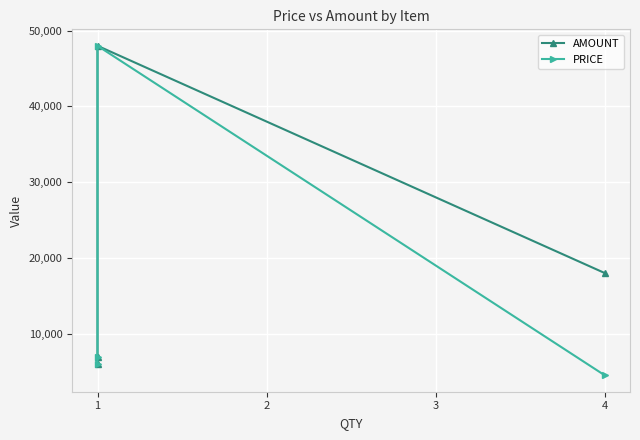

Reading left to right, extract all data points from this chart.

AMOUNT: 18000	48000	6900	6000
PRICE: 4500	48000	6900	6000